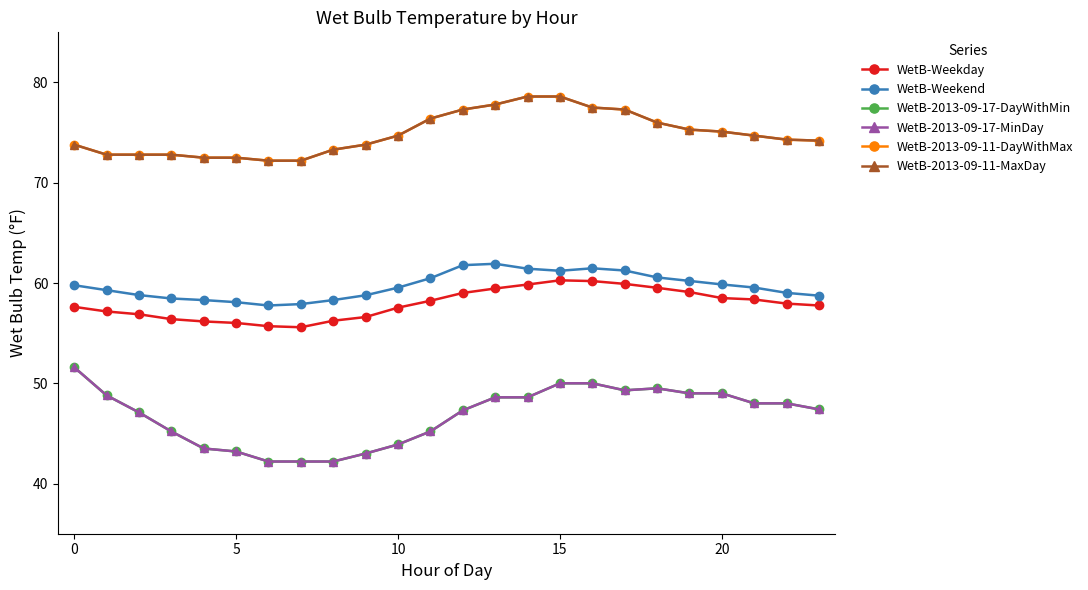

True or false: WetB-2013-09-17-MinDay and WetB-2013-09-17-DayWithMin cross at least once.

False